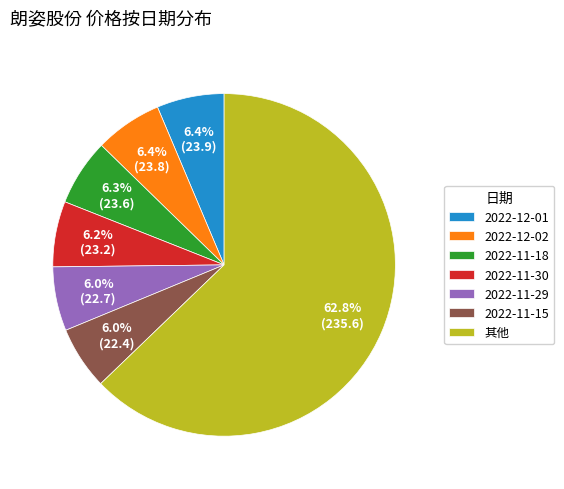

What is the largest slice in the pie chart?

其他